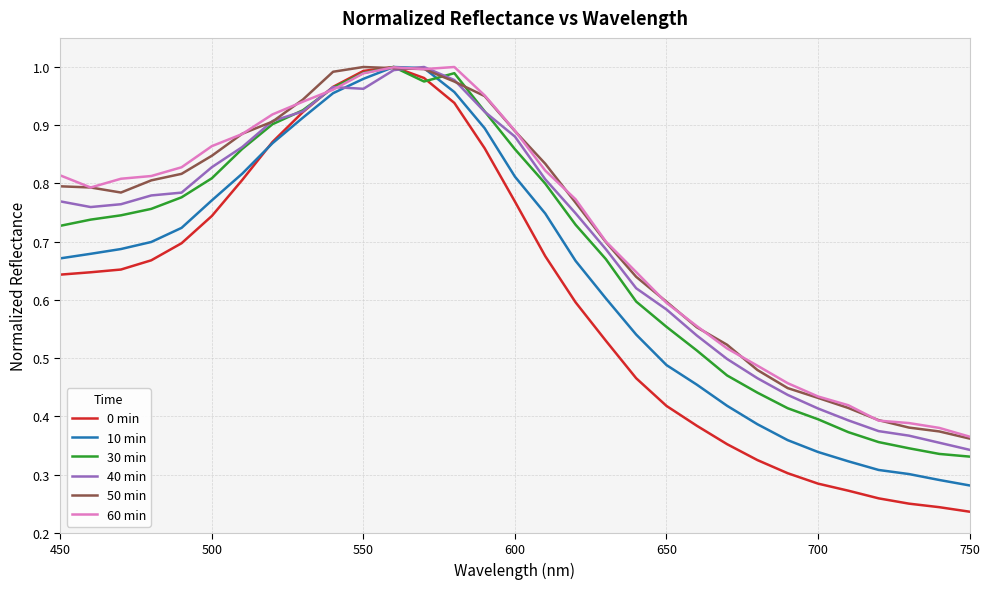

Which series has the widest spread of values?

0 min